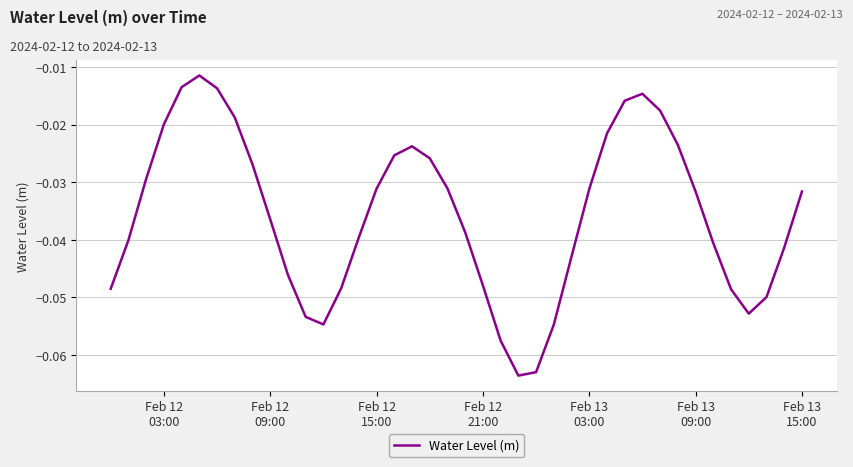

What is the value of the 12th point from the left?

-0.1